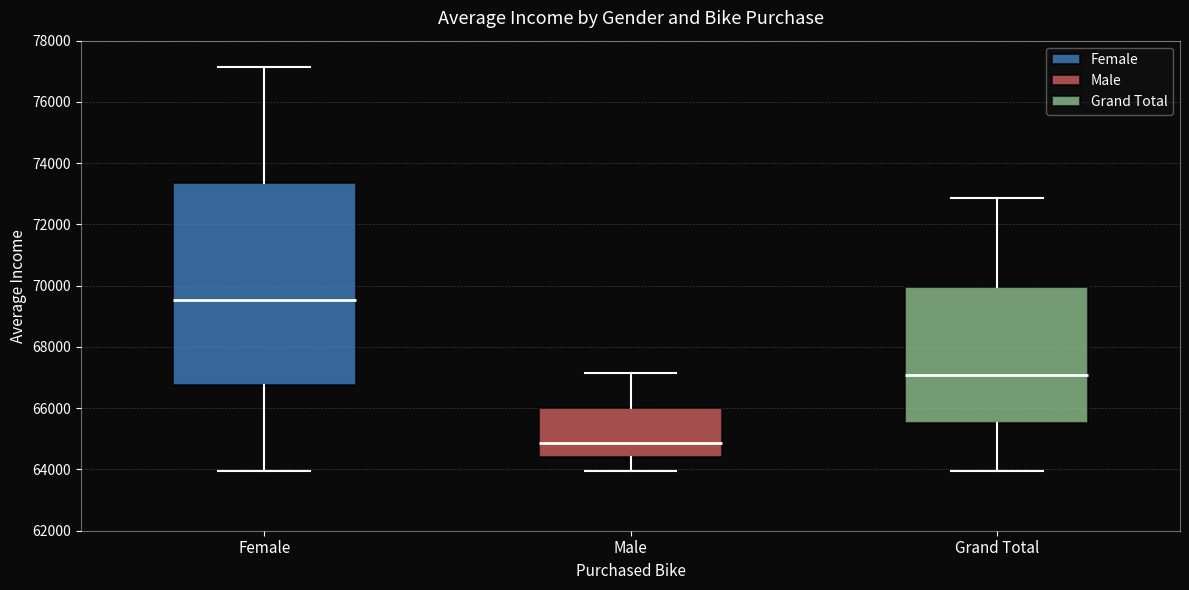

Where does the median line of the box for Grand Total sit on the y-axis? The values are not printed on the chart, so give them approximately, as read against the axis.

67000